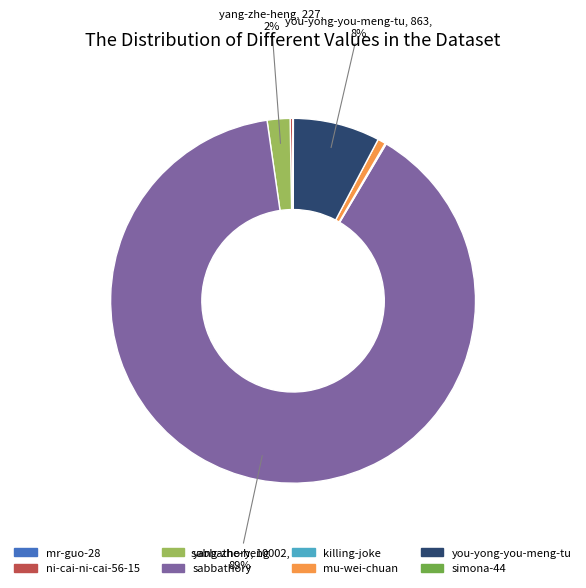

Which has a higher value, mu-wei-chuan or sabbathory?

sabbathory